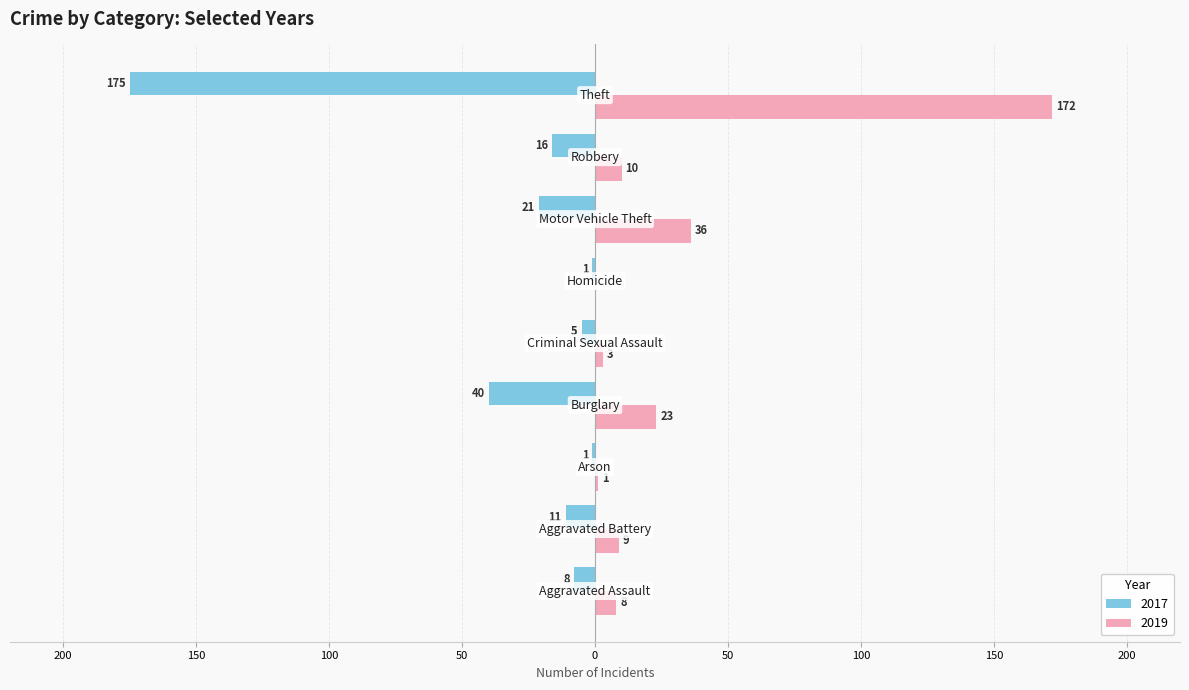

What are all the series names shown in the legend?

2017, 2019